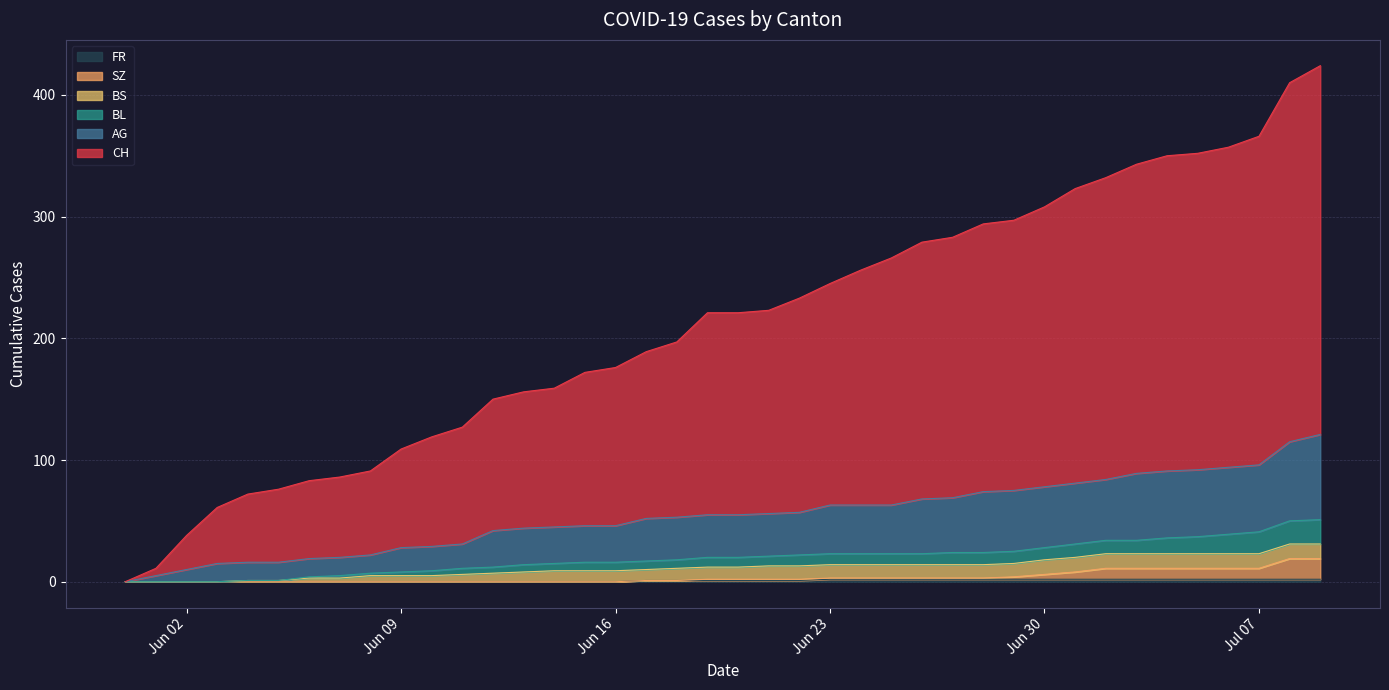

What position from the left is Jun 23?

24